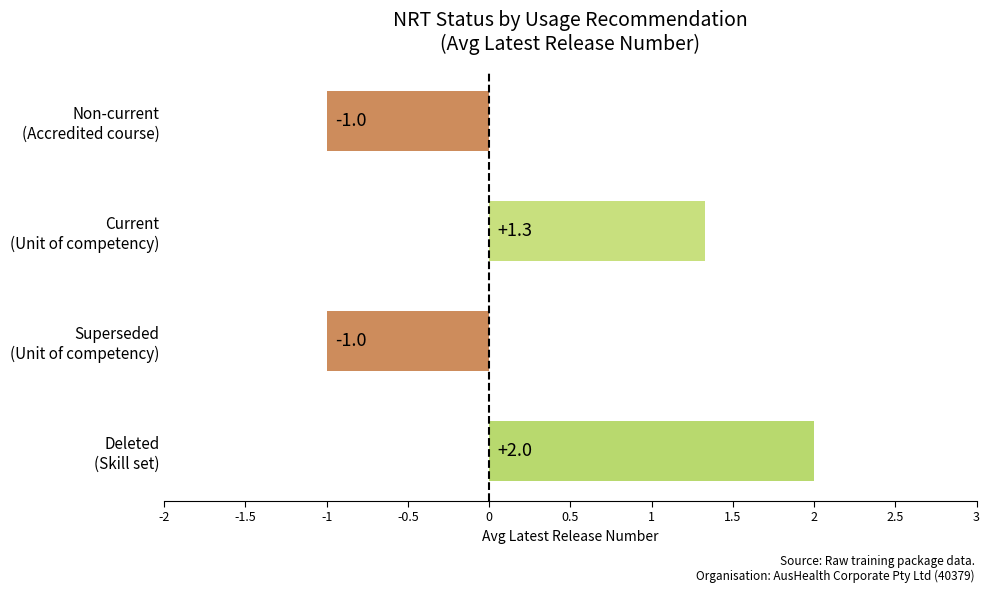

What is the greatest value displayed?

2.0